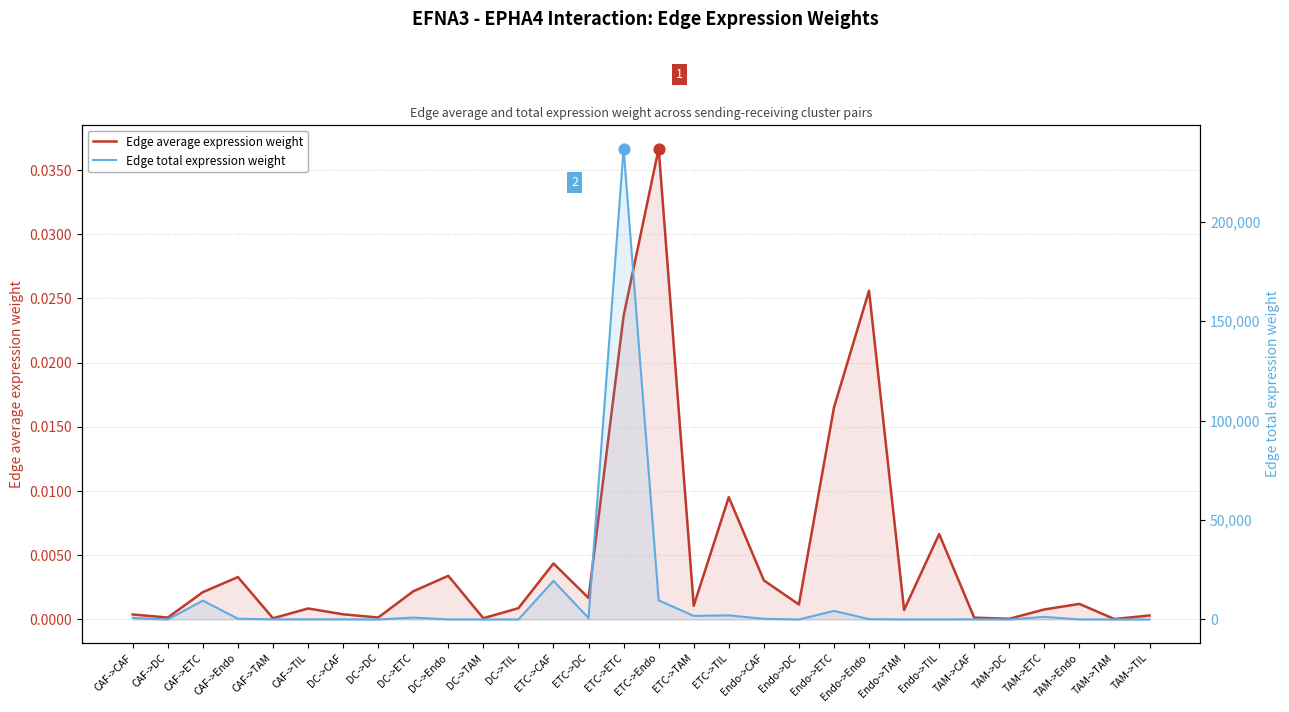

Which series reaches the maximum Y coordinate?

Edge total expression weight